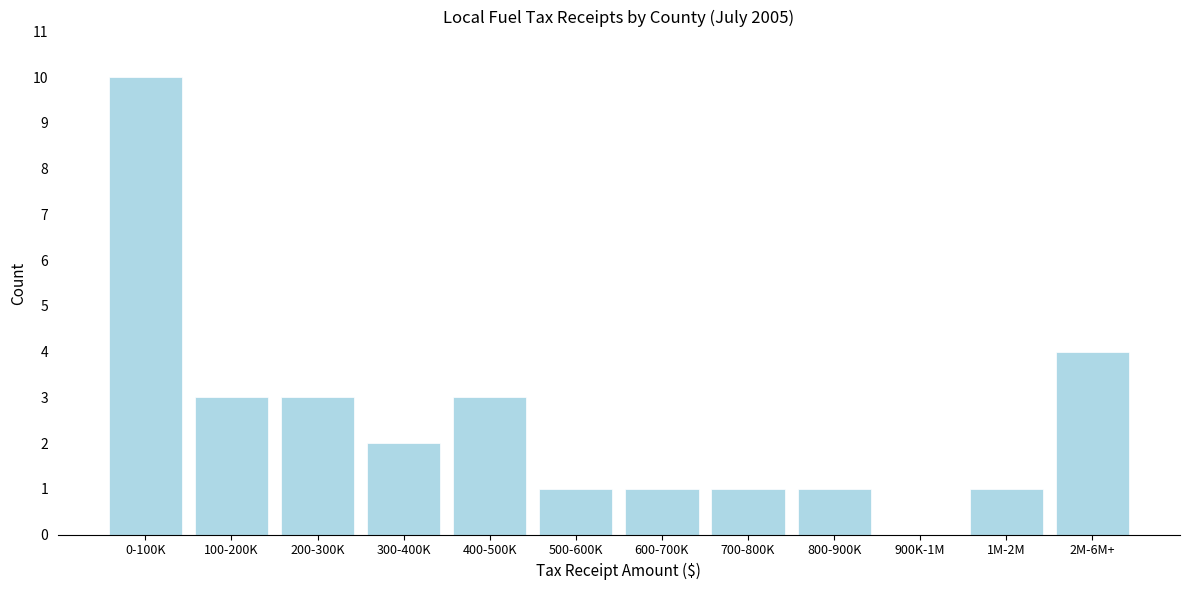

Reading right to left, what are all the values shown in this chart?

2M-6M+=4	1M-2M=1	900K-1M=0	800-900K=1	700-800K=1	600-700K=1	500-600K=1	400-500K=3	300-400K=2	200-300K=3	100-200K=3	0-100K=10